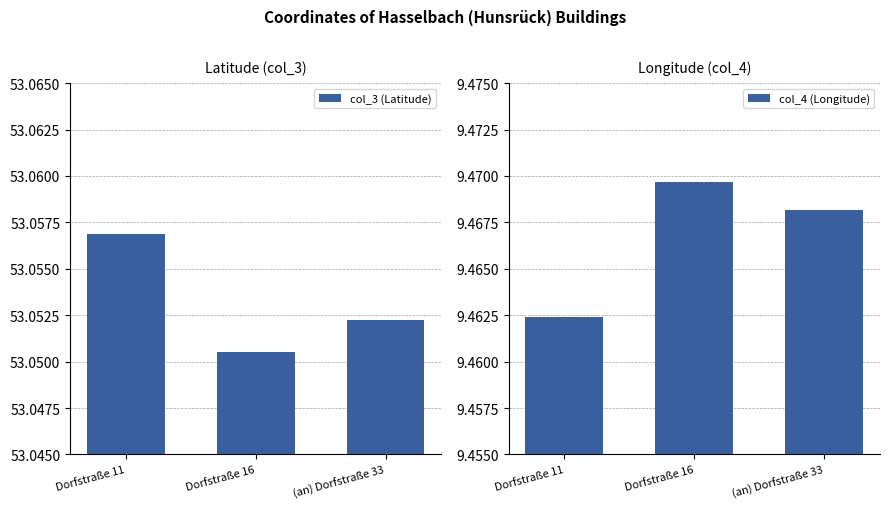

At which label does col_4 (Longitude) reach its peak?

Dorfstraße 16